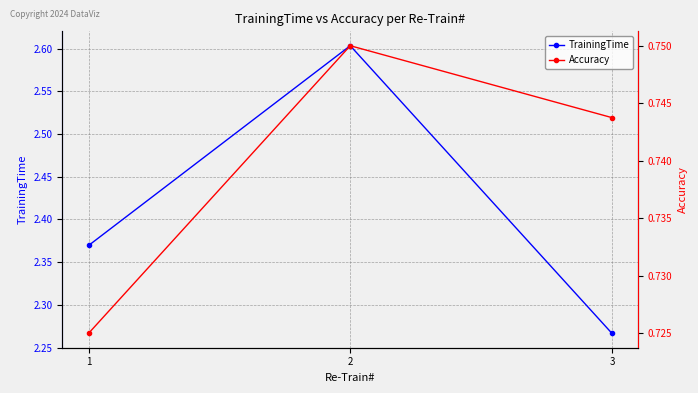

Where is TrainingTime nearest to the value 2?

3